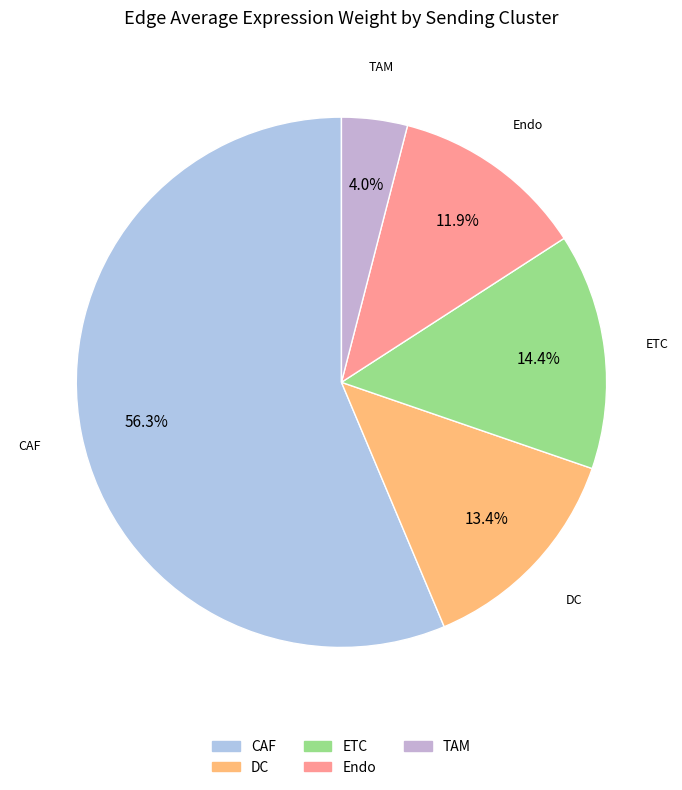

Rank the categories by value from highest to lowest.

CAF, ETC, DC, Endo, TAM